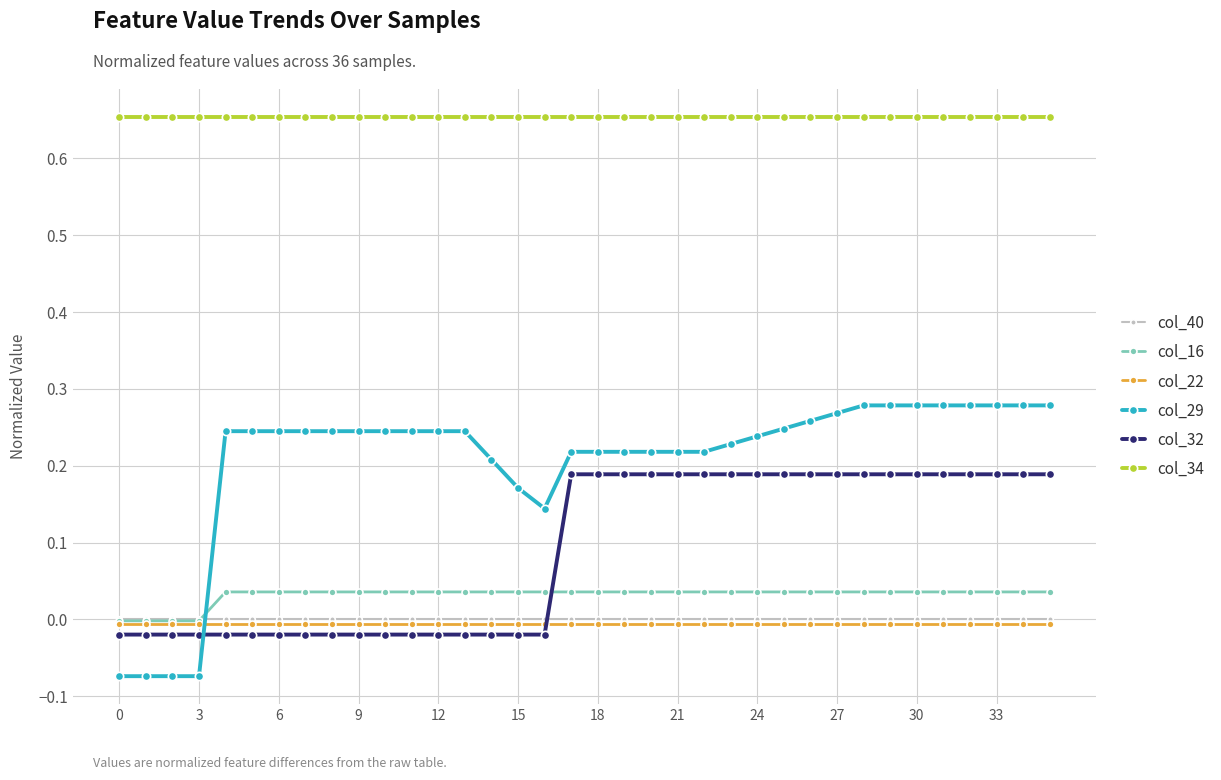

What are all the series names shown in the legend?

col_40, col_16, col_22, col_29, col_32, col_34